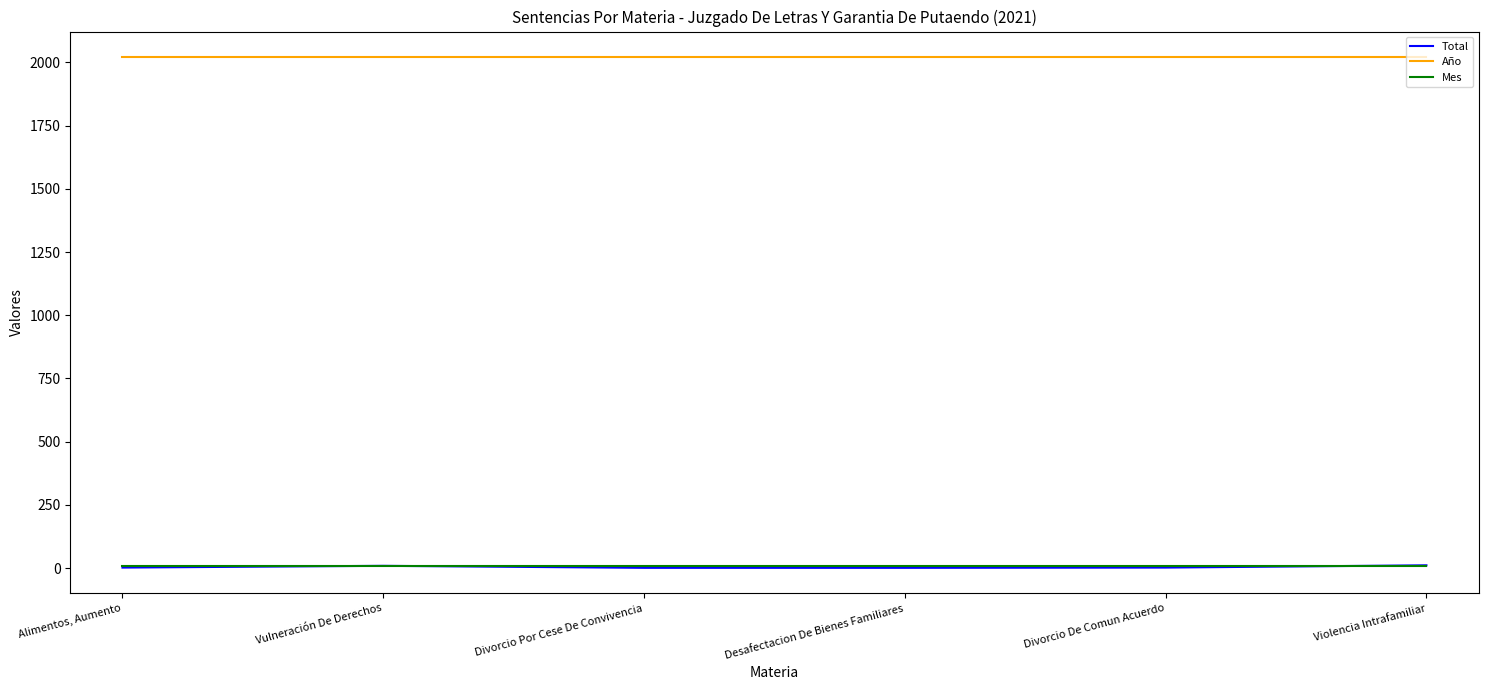

At how many categories does at least one series exceed 1023?

6